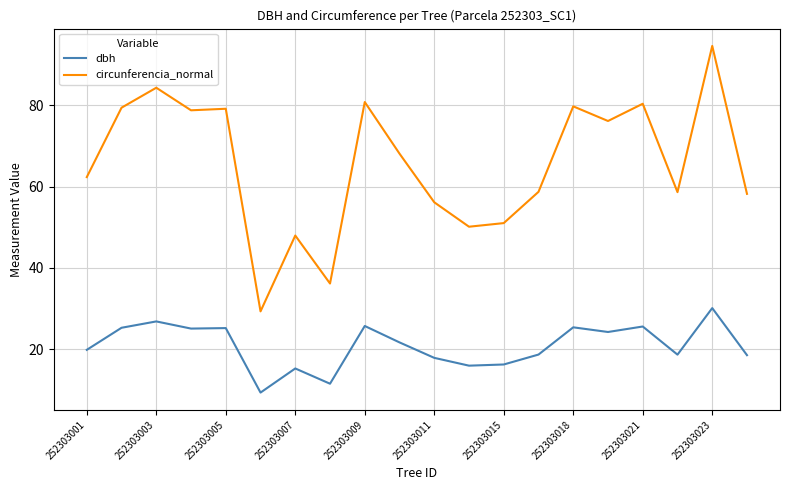

True or false: dbh and circunferencia_normal cross at least once.

False